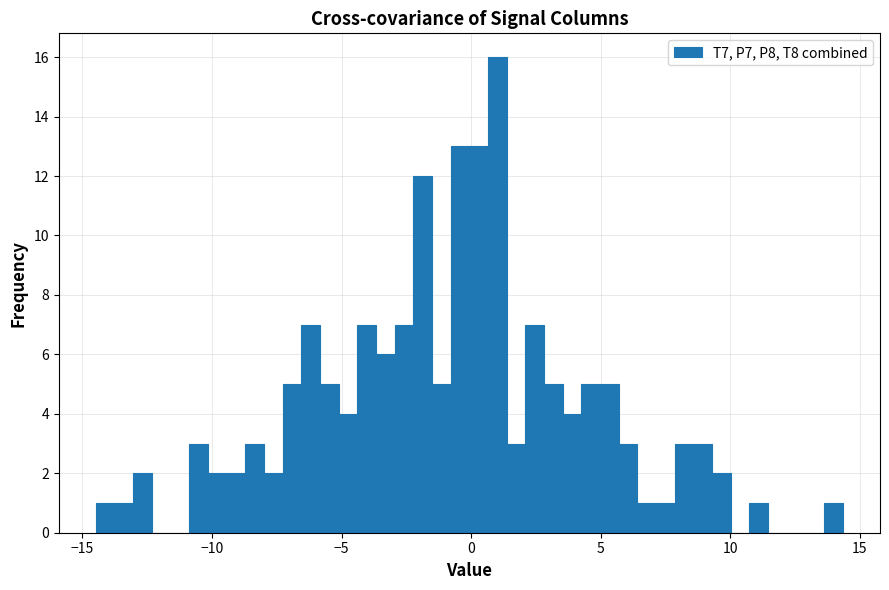

Read against the x-axis, roughly where is the centre of the tallest bar?

1.0